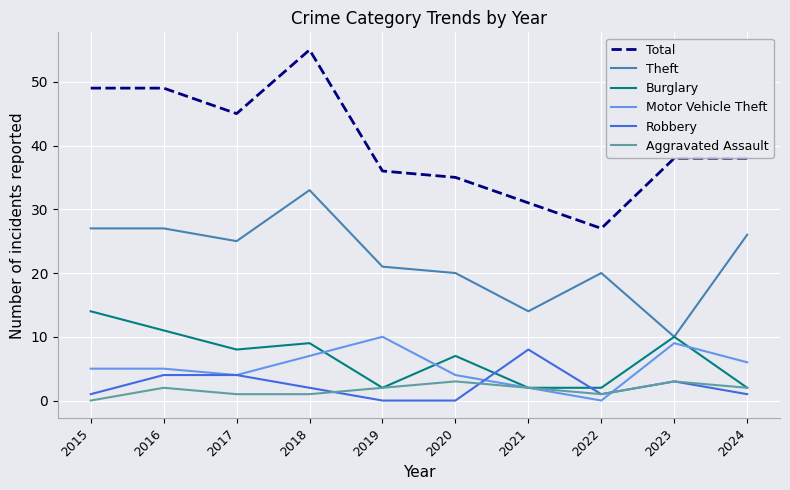

At how many categories does at least one series exceed 28?

9